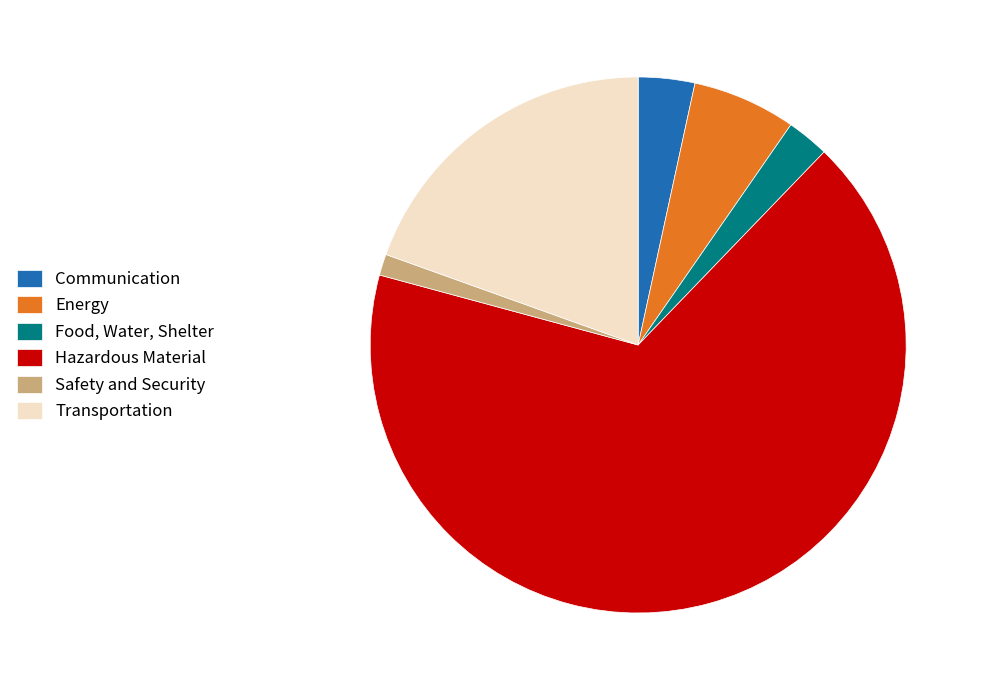

Which category has the smallest portion of the pie?

Safety and Security